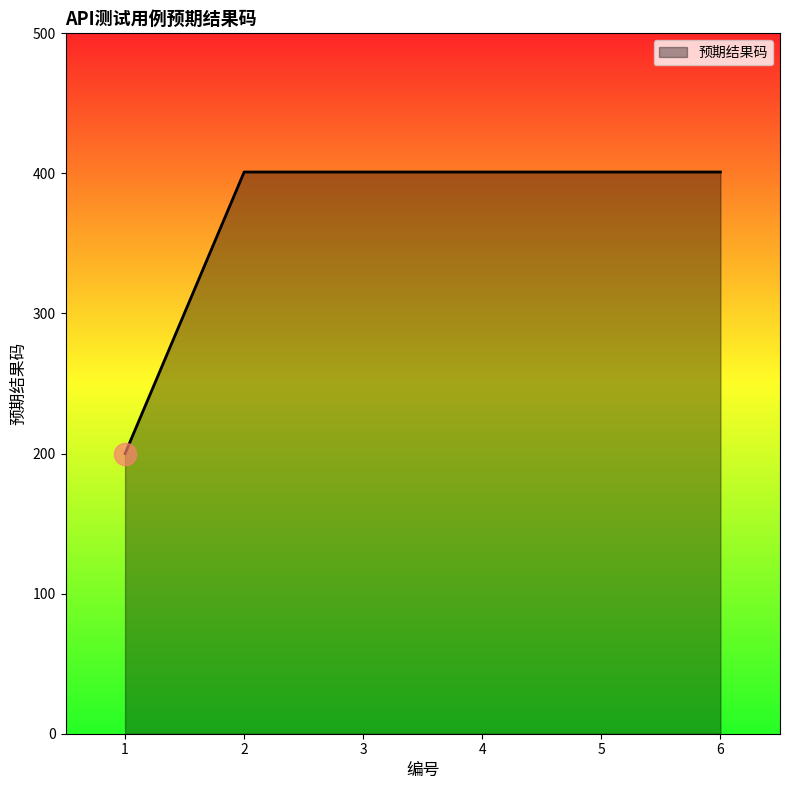

Which label corresponds to the smallest value in the chart?

1